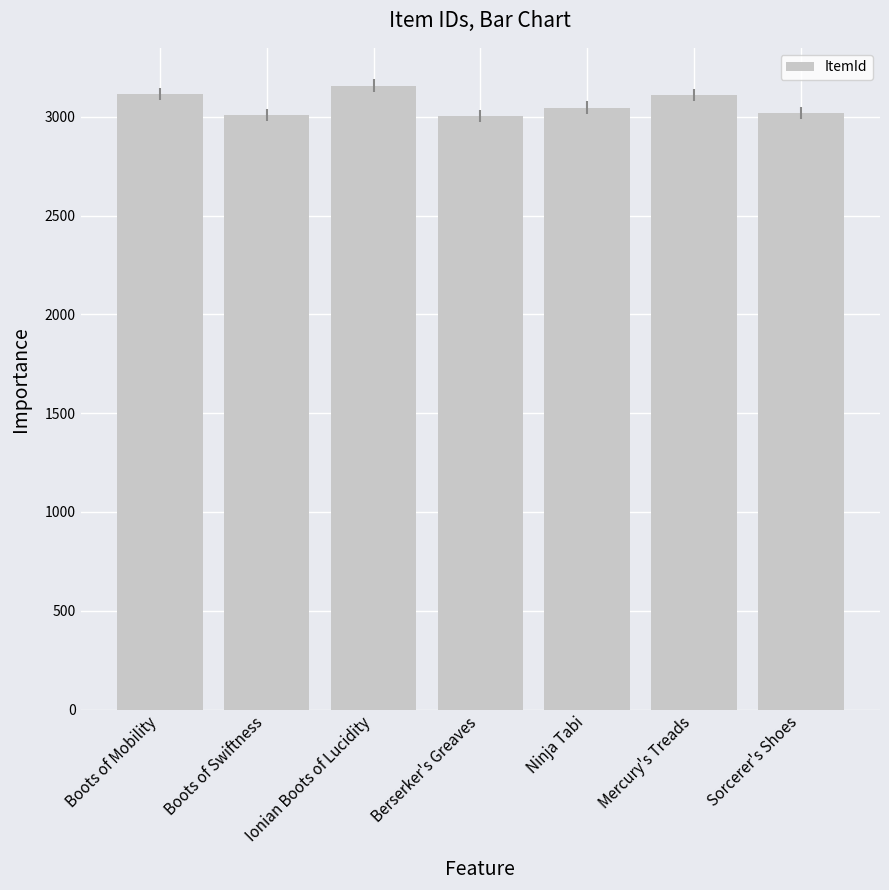

What is the label of the 4th bar from the left?

Berserker's Greaves